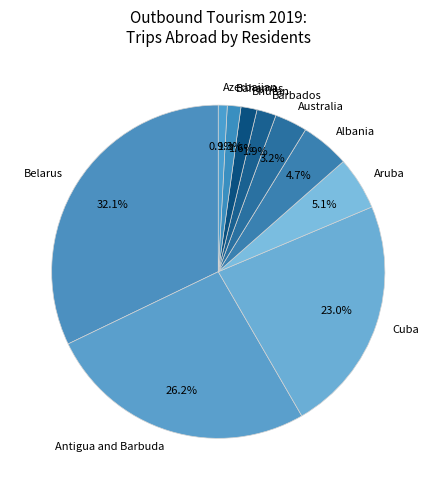

Does Antigua and Barbuda account for over 50% of the chart?

No